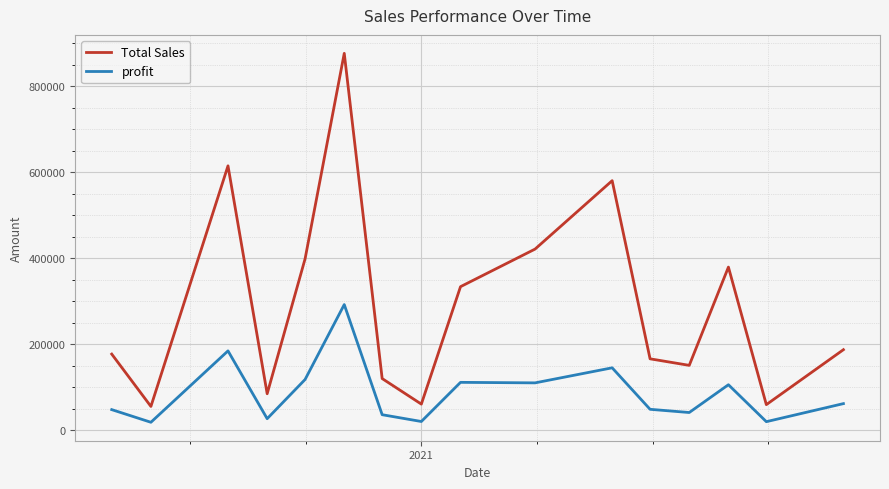

What is the greatest value displayed?

876000.0